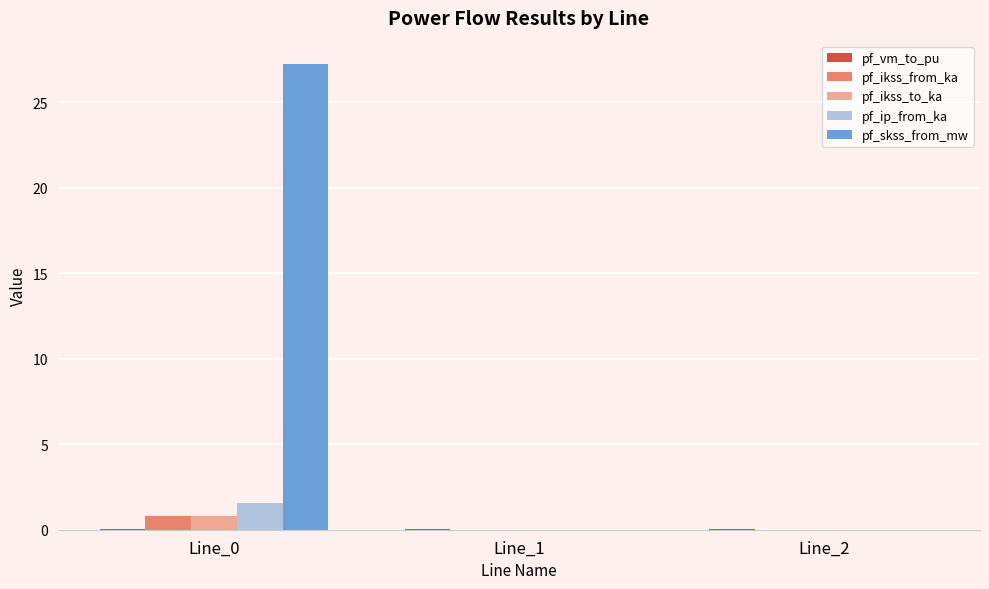

Which series changed the most between Line_0 and Line_1?

pf_skss_from_mw